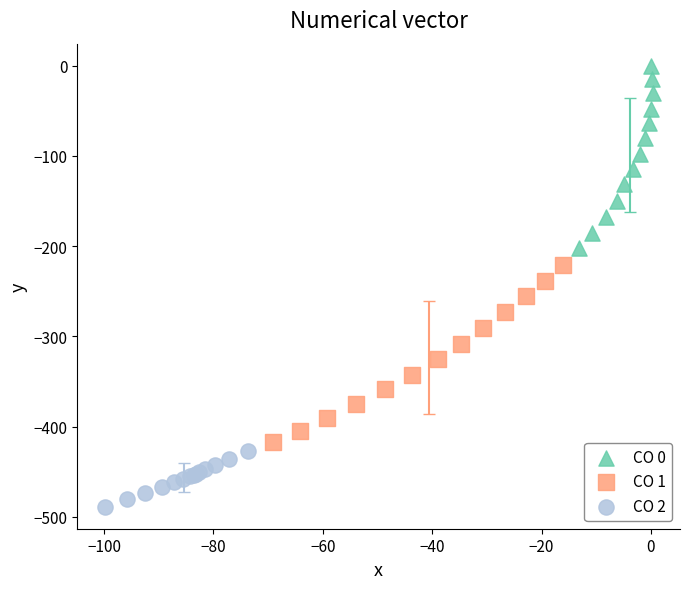

Which series contains the lowest Y value?

CO 2